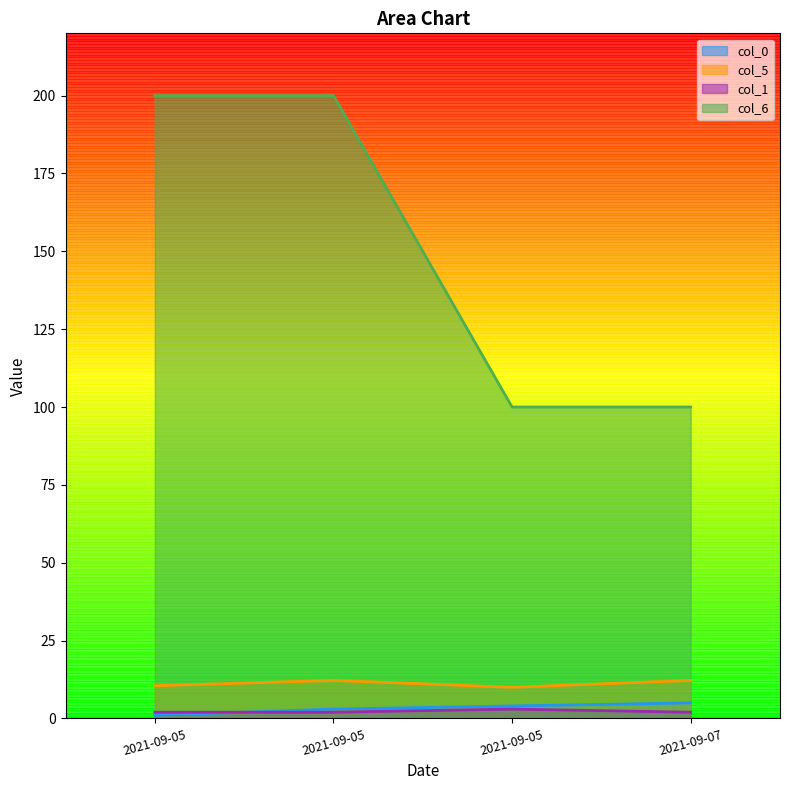

What is the difference between the maximum and minimum values in the col_5 series?

2.2